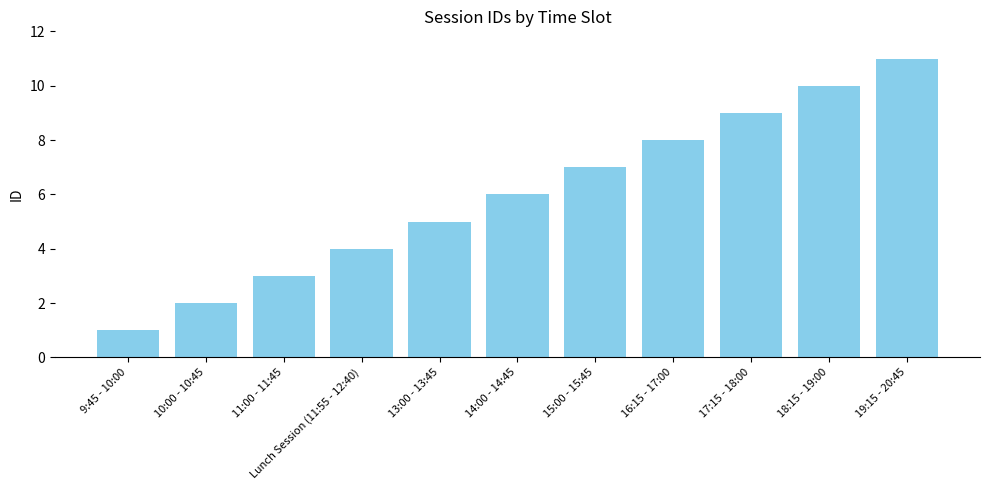

The chart shows a value of 11 at 19:15 - 20:45. True or false?

True